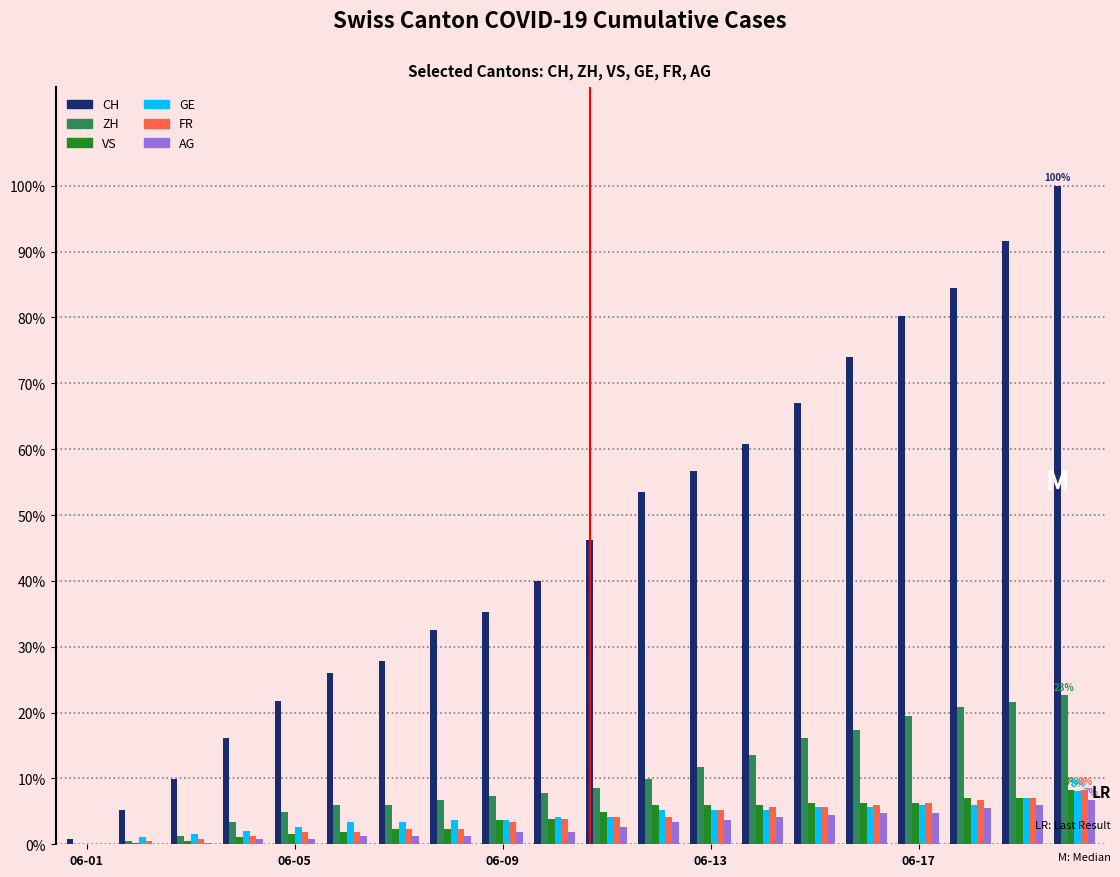

What is the sum of all ZH values?

205.5